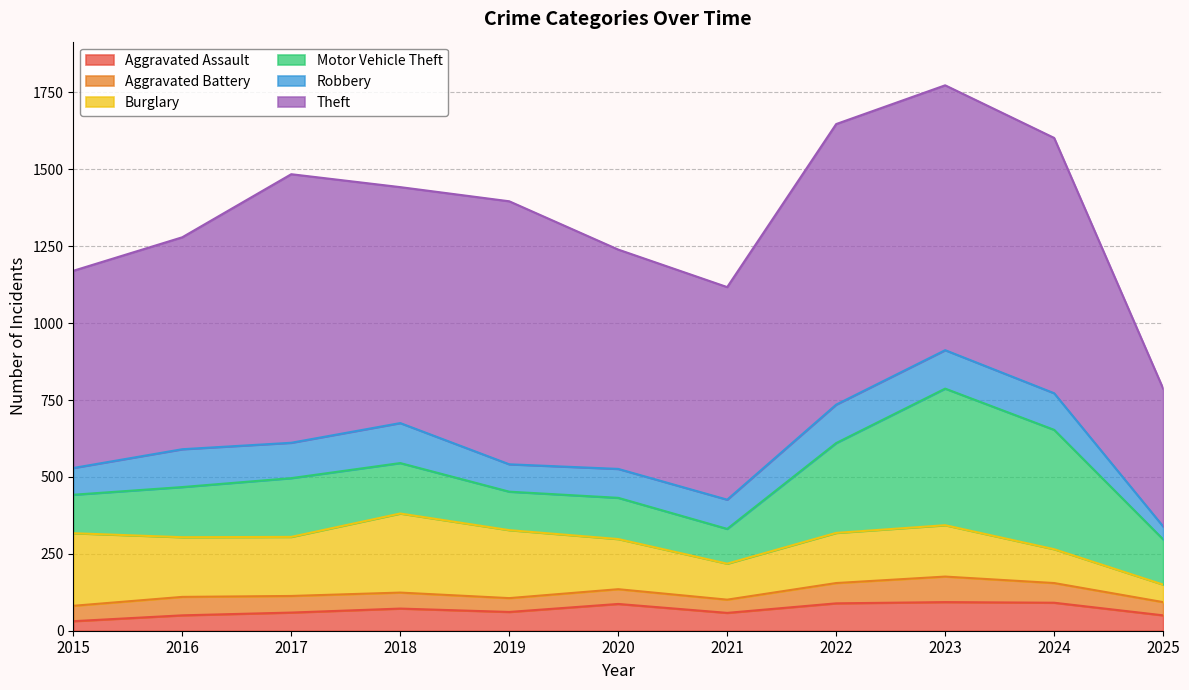

What is the difference between the Robbery values at 2015 and 2017?

28